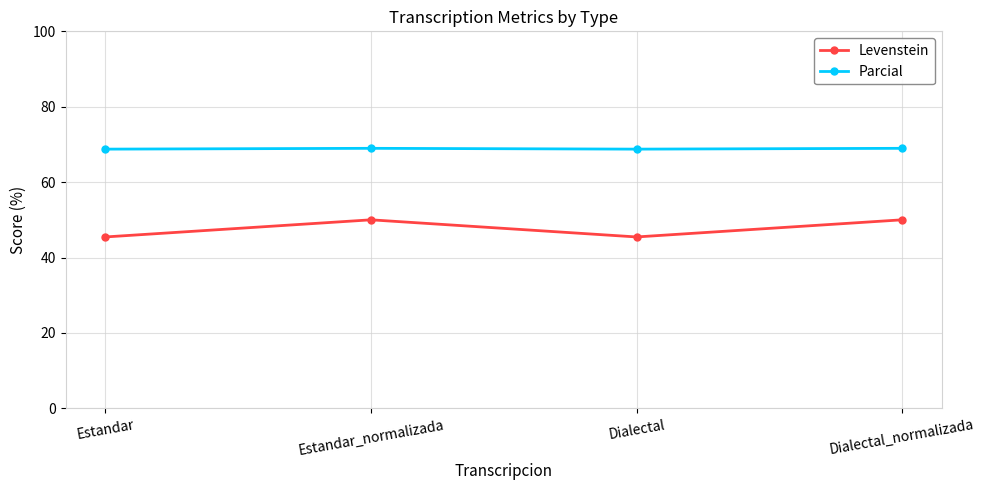

How many categories are shown in the chart?

4